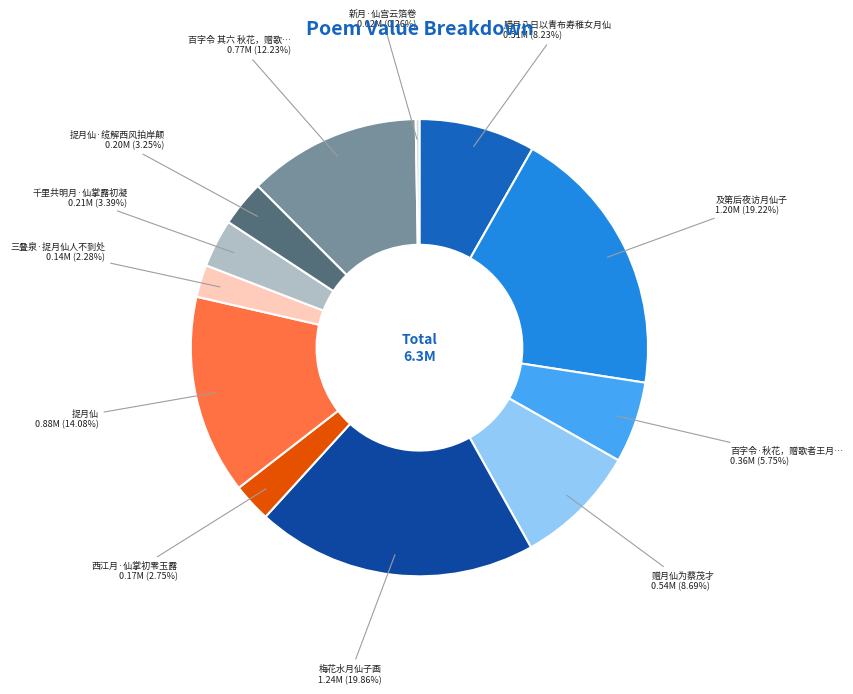

To the nearest percent, what is the difference between the largest and smallest slice percentages?

20%